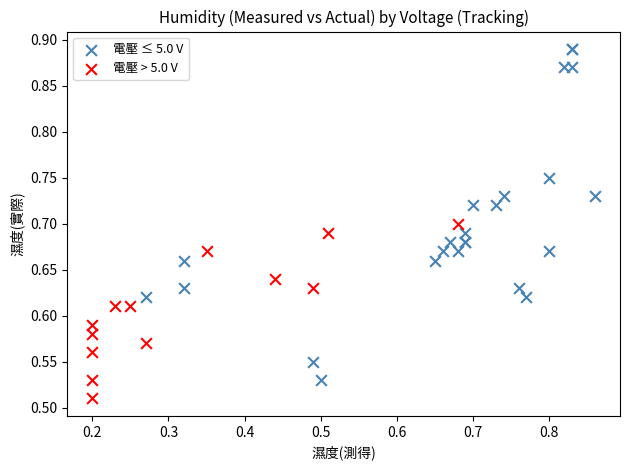

Which series has the widest spread of Y values?

電壓 ≤ 5.0 V